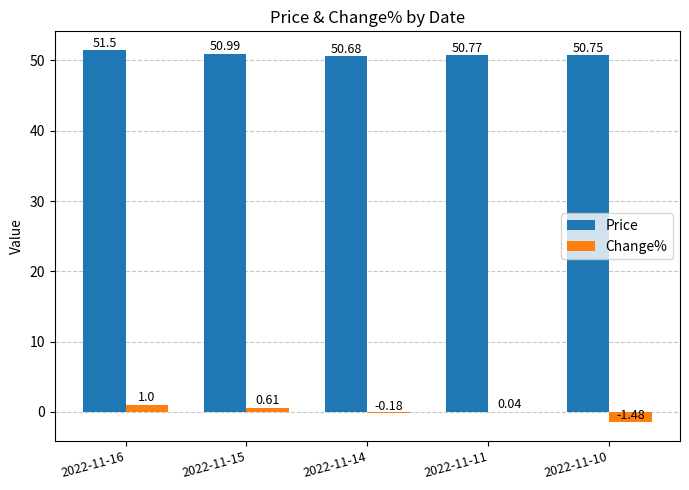

Between 2022-11-16 and 2022-11-10, which series saw the biggest shift?

Change%